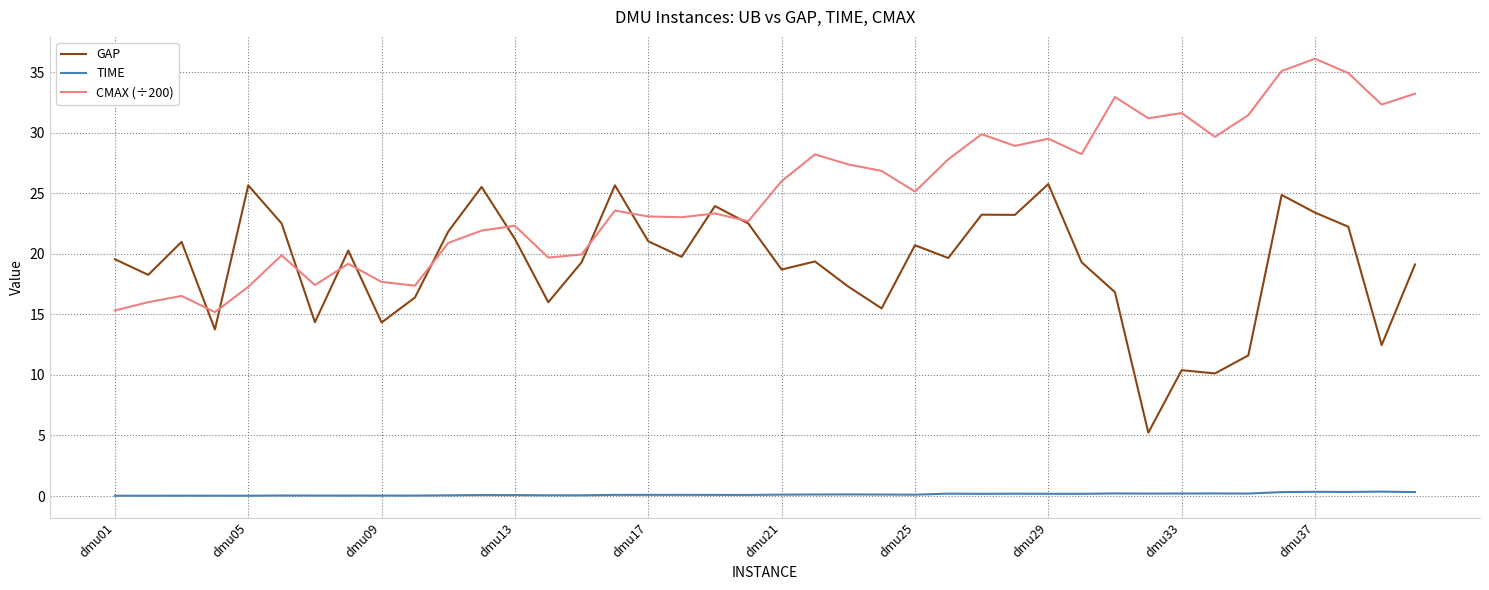

What is the greatest value displayed?

36.1